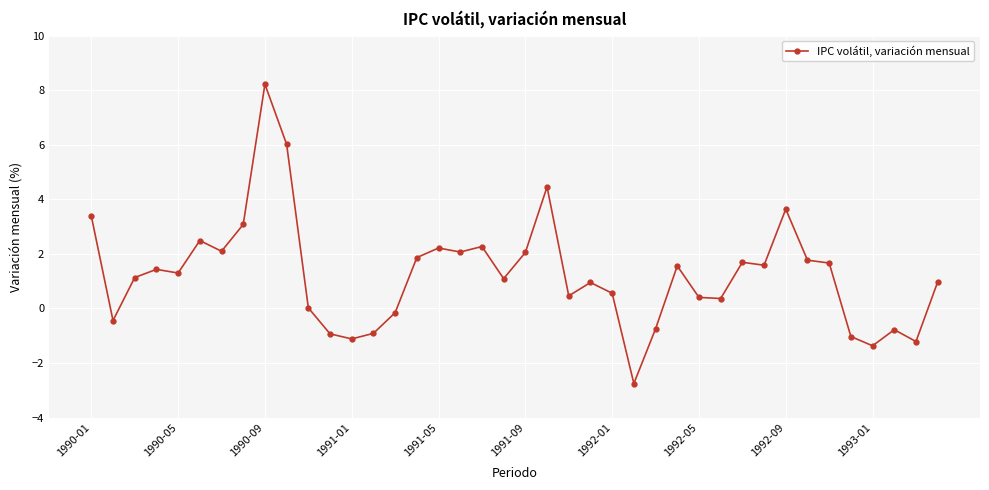

What is the value of the 23rd point from the left?

0.5